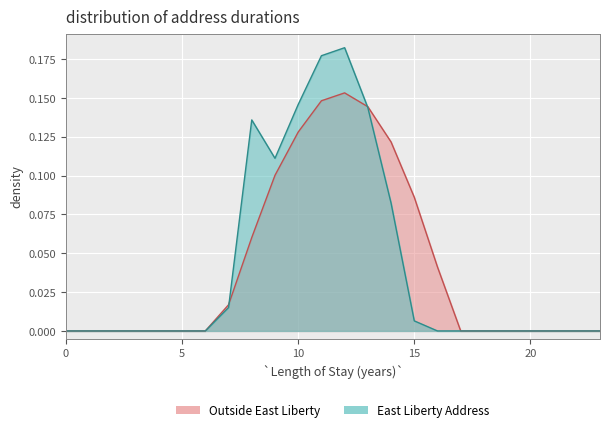

Between which two adjacent categories do series_0 and series_1 first intersect?

7 and 8